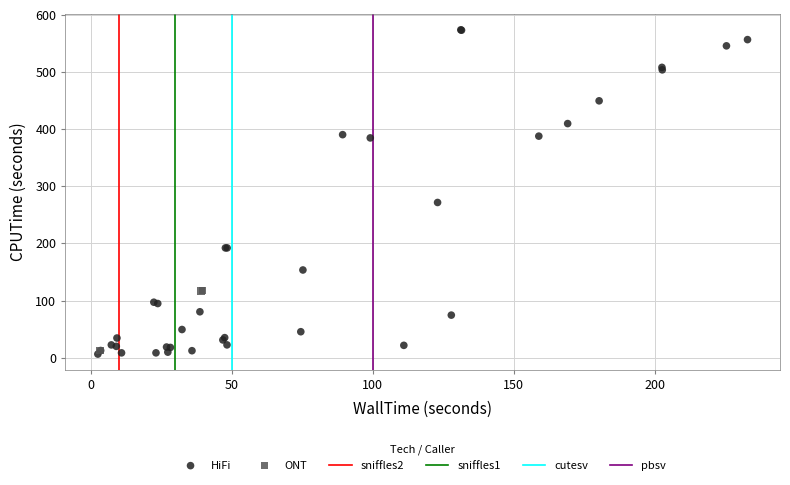

Which series has the largest Y range (max minus min)?

HiFi